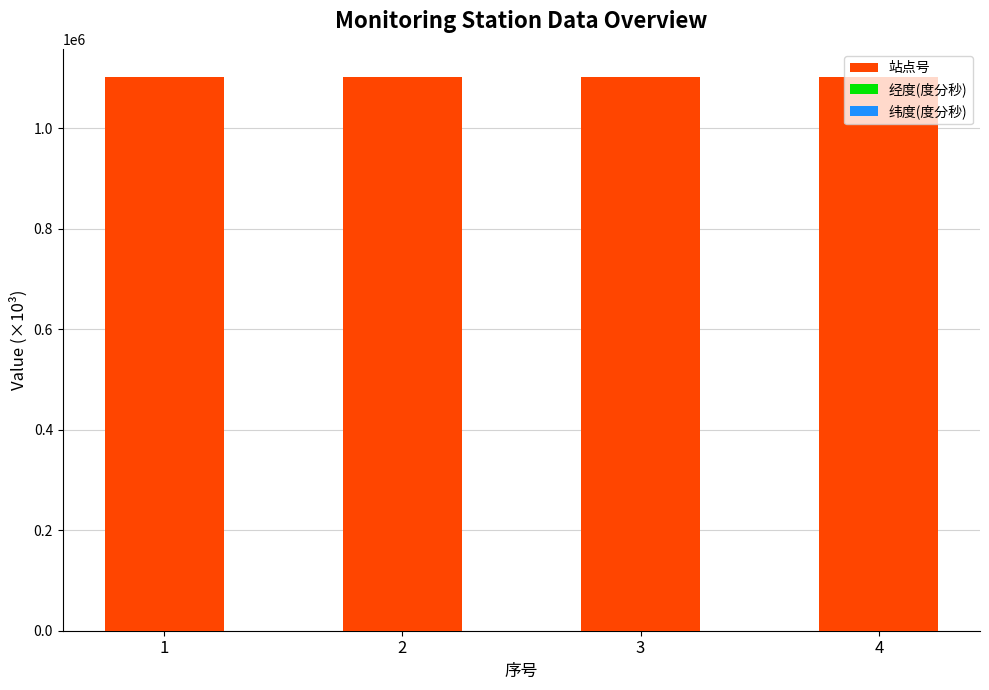

Where does the 站点号 series first go above 1101180?

2